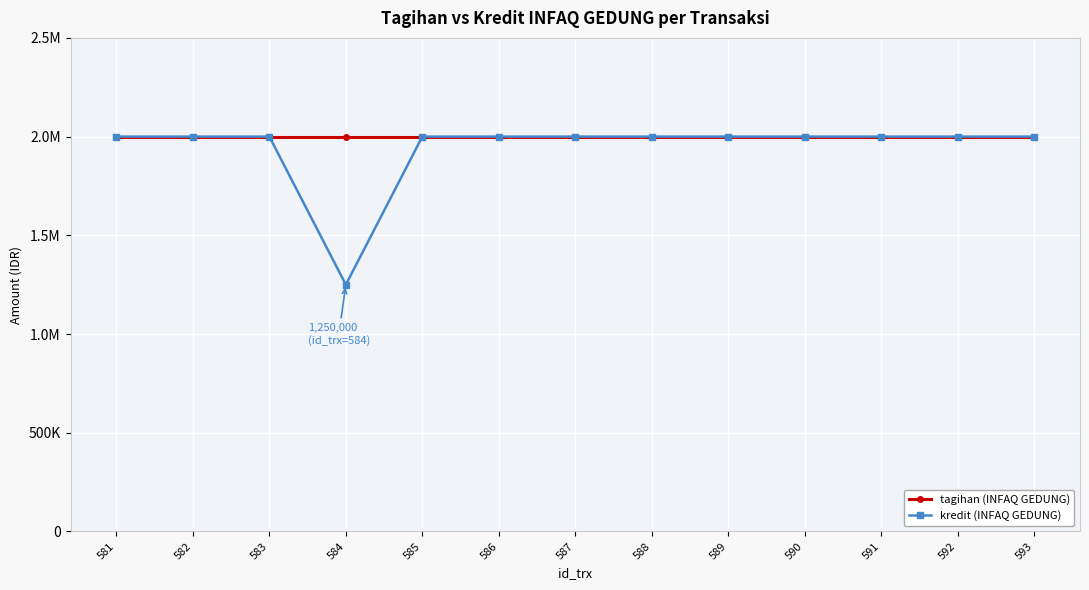

Reading right to left, extract all data points from this chart.

tagihan (INFAQ GEDUNG): 2000000	2000000	2000000	2000000	2000000	2000000	2000000	2000000	2000000	2000000	2000000	2000000	2000000
kredit (INFAQ GEDUNG): 2000000	2000000	2000000	2000000	2000000	2000000	2000000	2000000	2000000	1250000	2000000	2000000	2000000